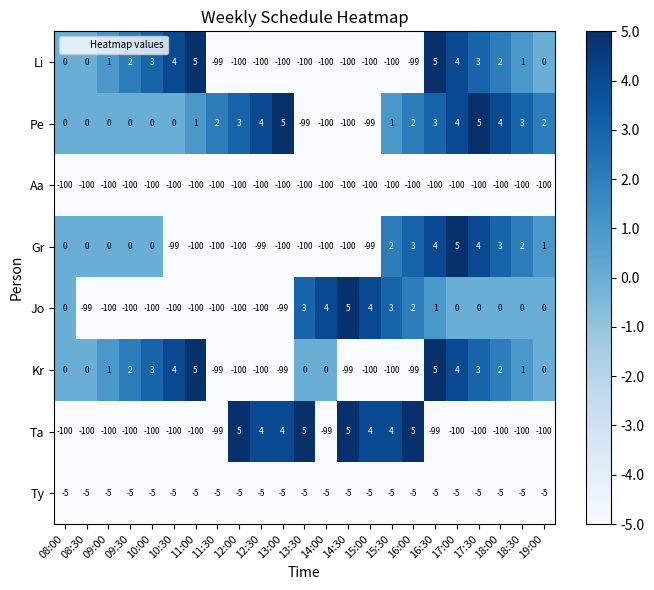

What is the lowest value of the Gr series?

-100